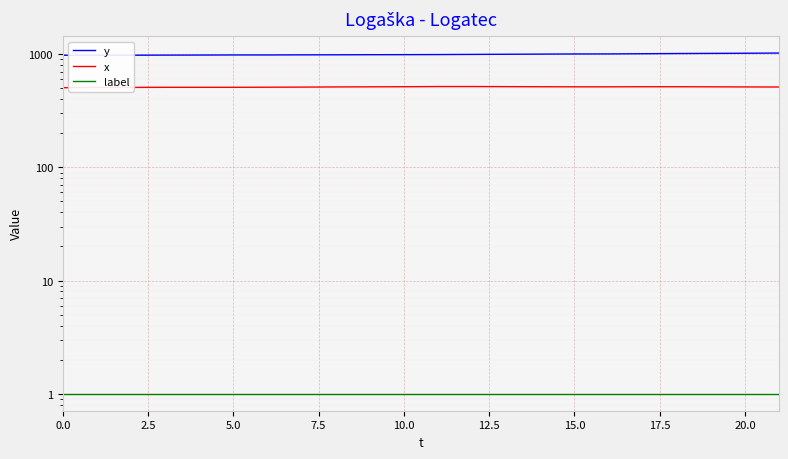

Which series changed the most between 15.0 and 17.5?

y